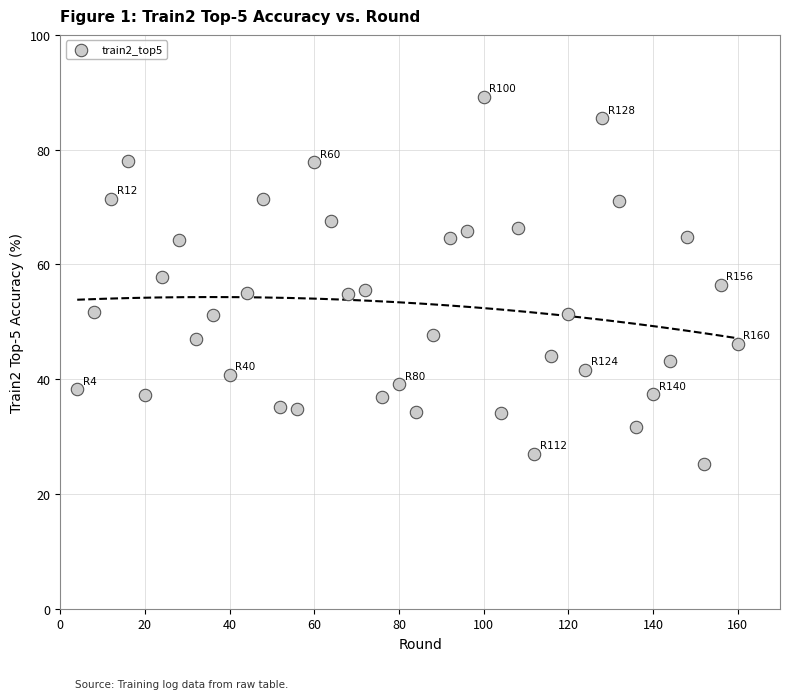

What is the range of Y values (max minus min)?

64.0